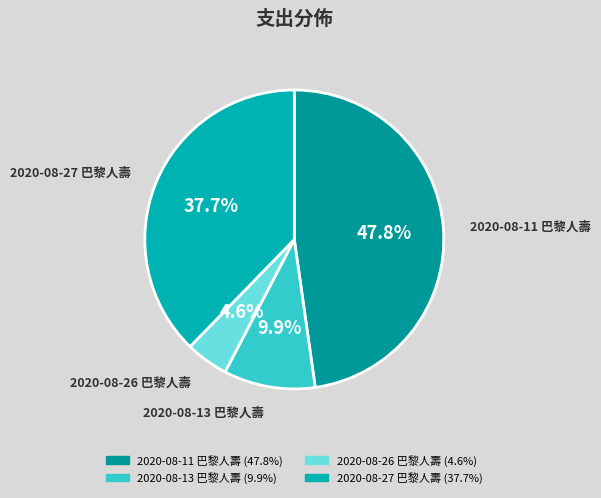

What percentage do 2020-08-26 巴黎人壽 and 2020-08-27 巴黎人壽 together represent?

42.3%